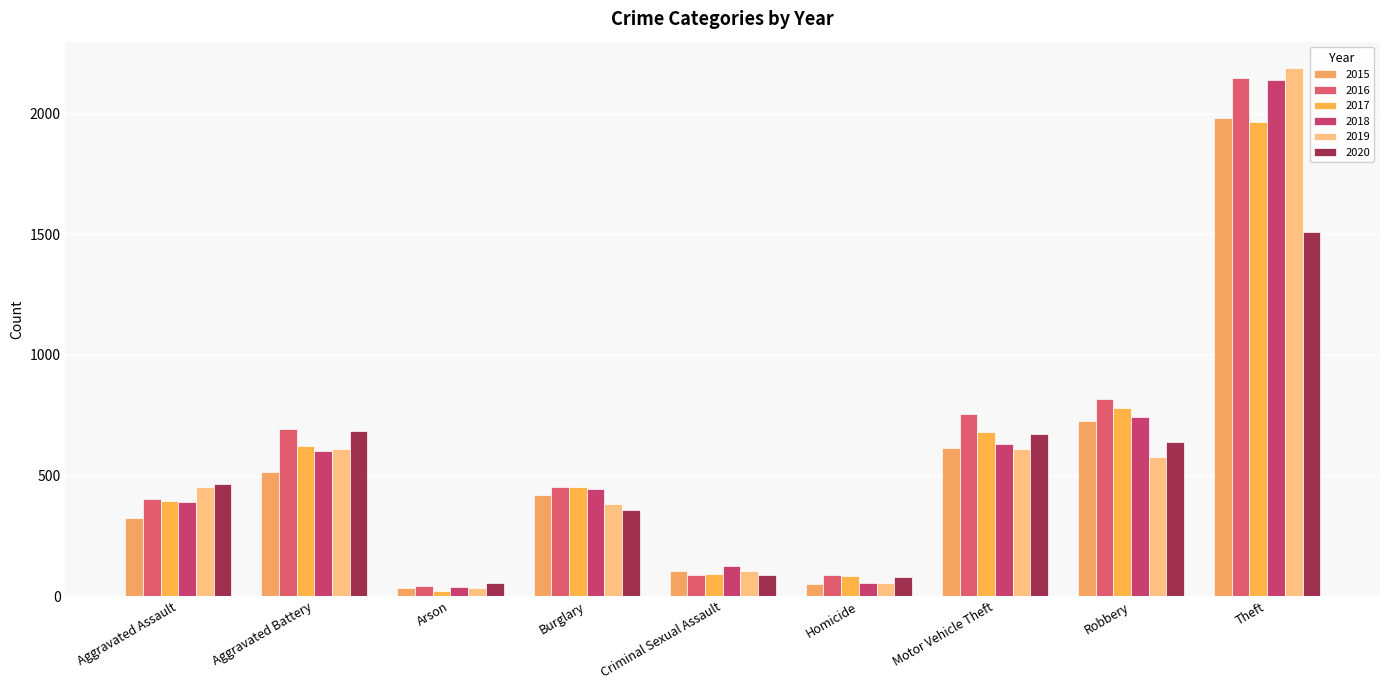

What is the label of the 1st bar from the right?

Theft